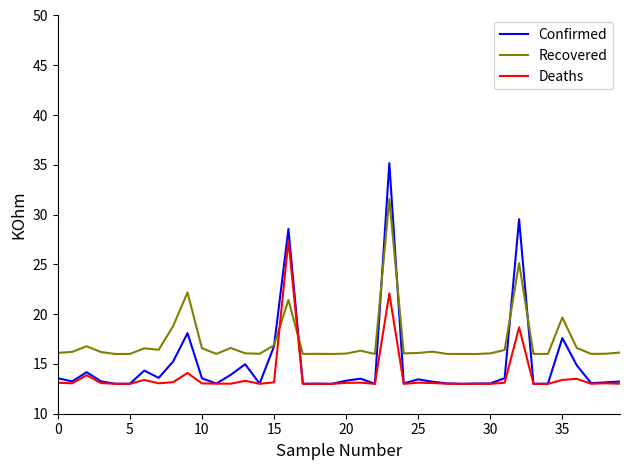

Which series has the largest total across all categories?

Recovered